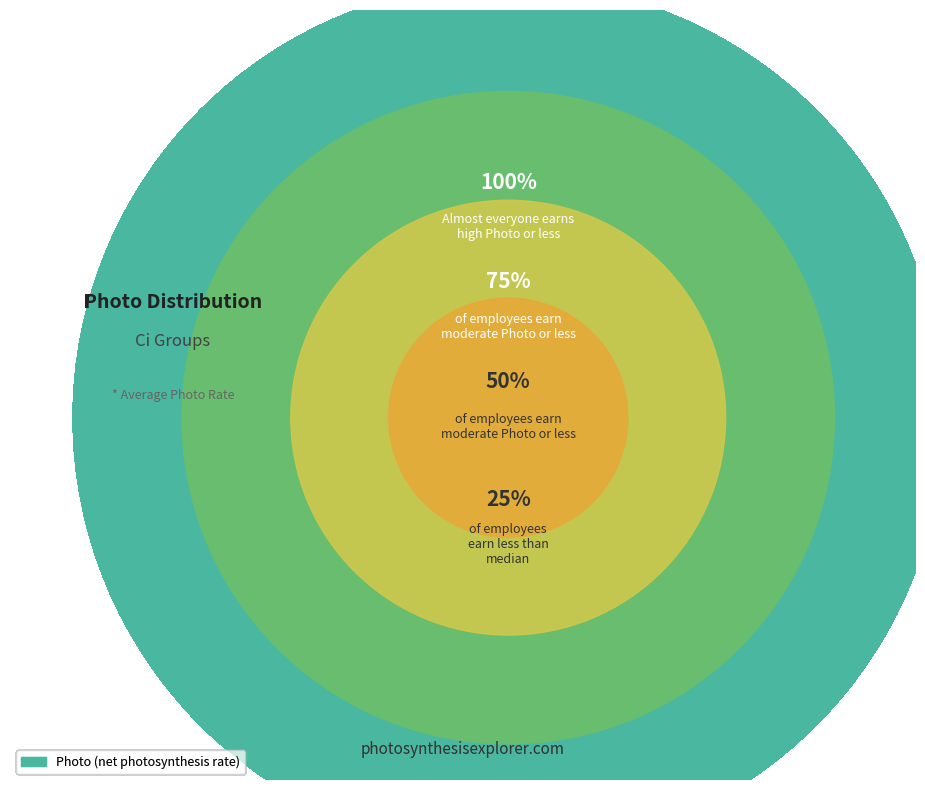

The Ci=400 slice represents 47% of the pie. True or false?

False